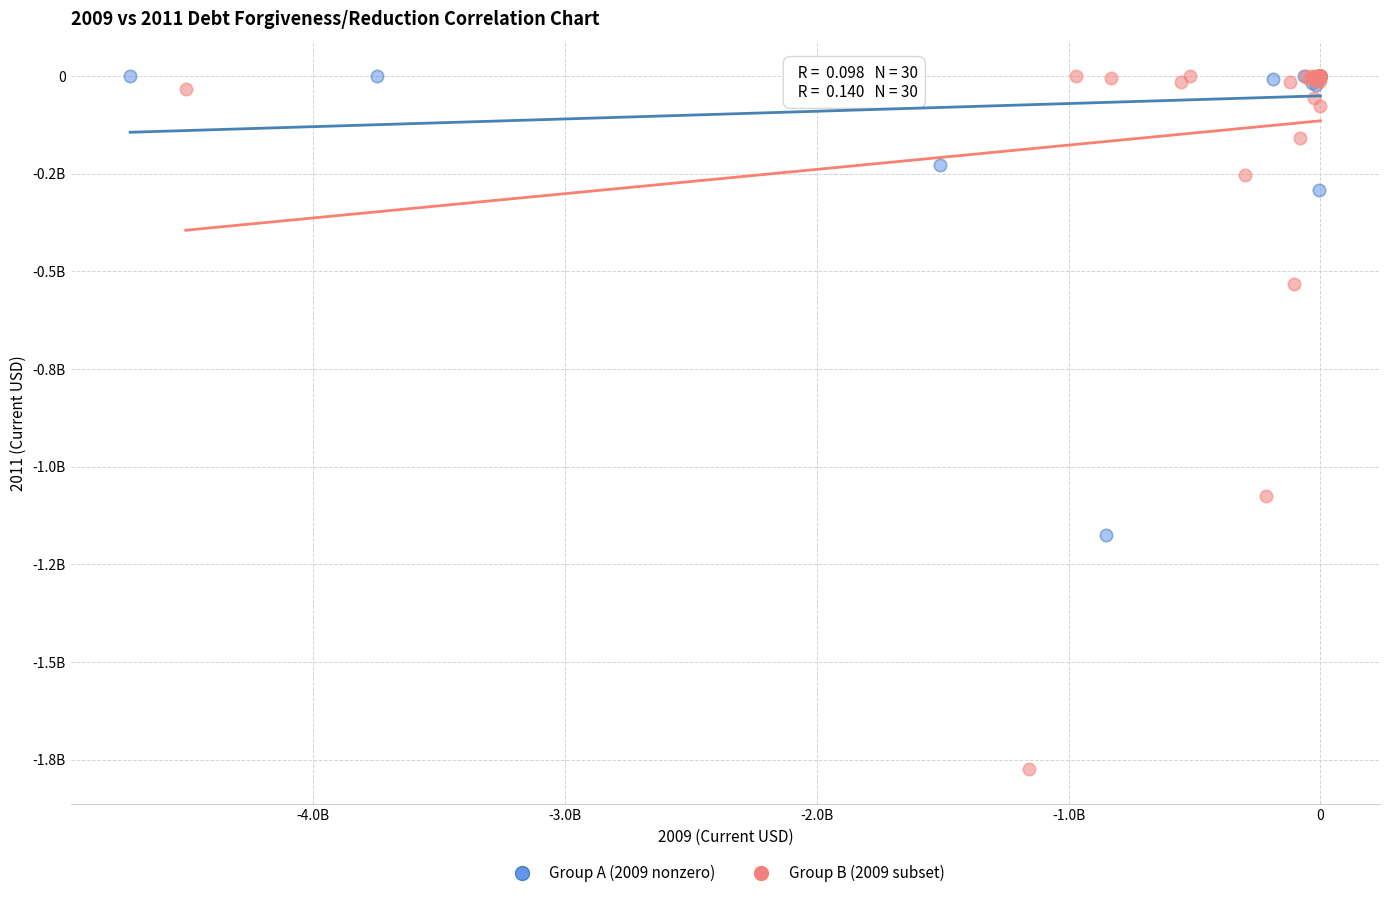

Which series contains the lowest Y value?

Group B (2009 subset)